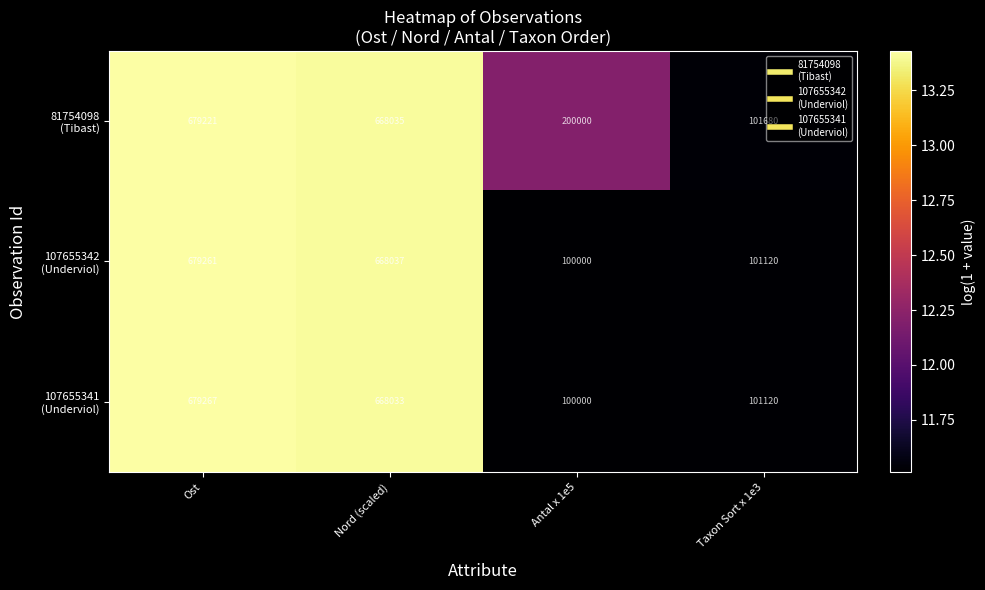

What is the difference between the highest and lowest values at Nord (scaled)?

4